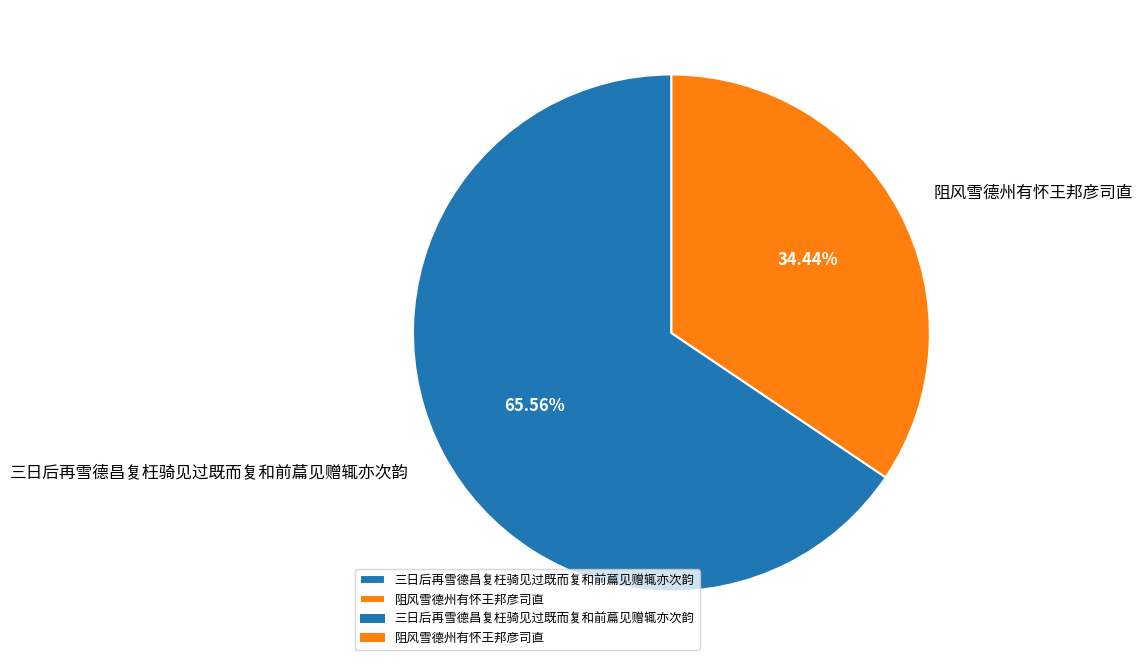

The 三日后再雪德昌复枉骑见过既而复和前萹见赠辄亦次韵 slice represents 66% of the pie. True or false?

True